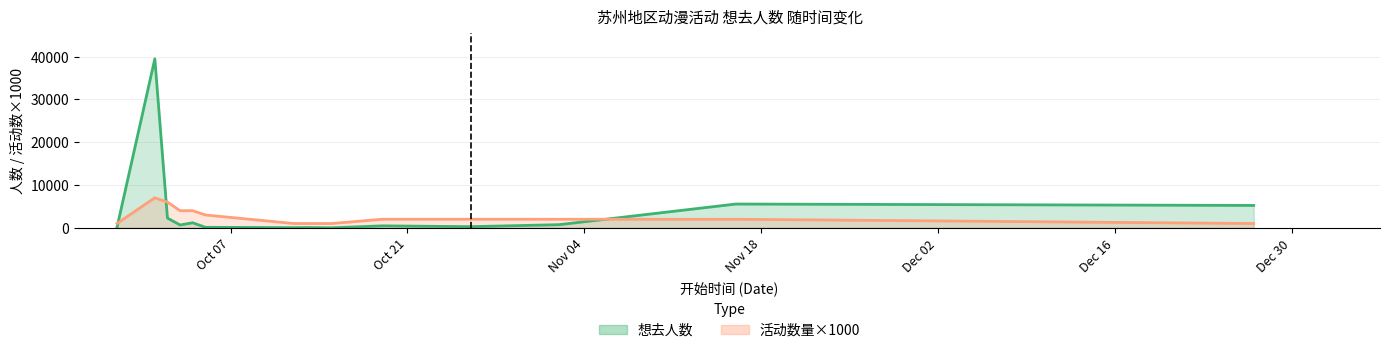

Rank the categories by 想去人数 value from lowest to highest.

2024-10-15, 2024-10-12, 2024-09-28, 2024-10-13, 2024-10-05, 2024-10-26, 2024-10-19, 2024-10-03, 2024-11-02, 2024-10-04, 2024-10-02, 2024-12-27, 2024-11-16, 2024-10-01